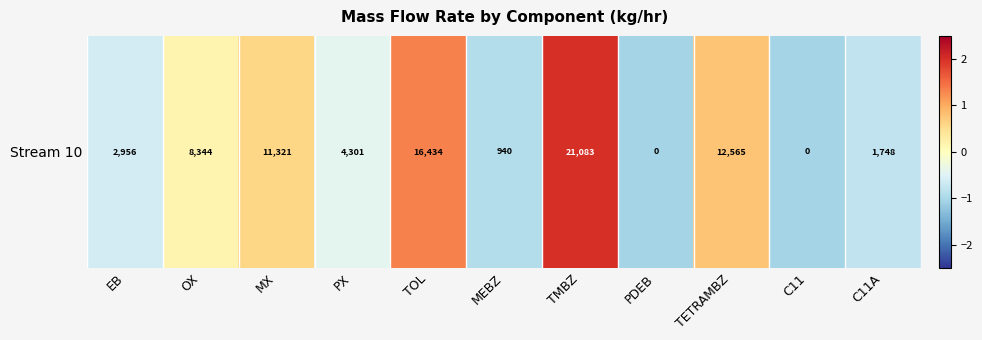

Reading left to right, transcribe all the data shown in this chart.

EB=-0.6	OX=0.2	MX=0.6	PX=-0.4	TOL=1.3	MEBZ=-0.9	TMBZ=2.0	PDEB=-1.0	TETRAMBZ=0.8	C11=-1.0	C11A=-0.8